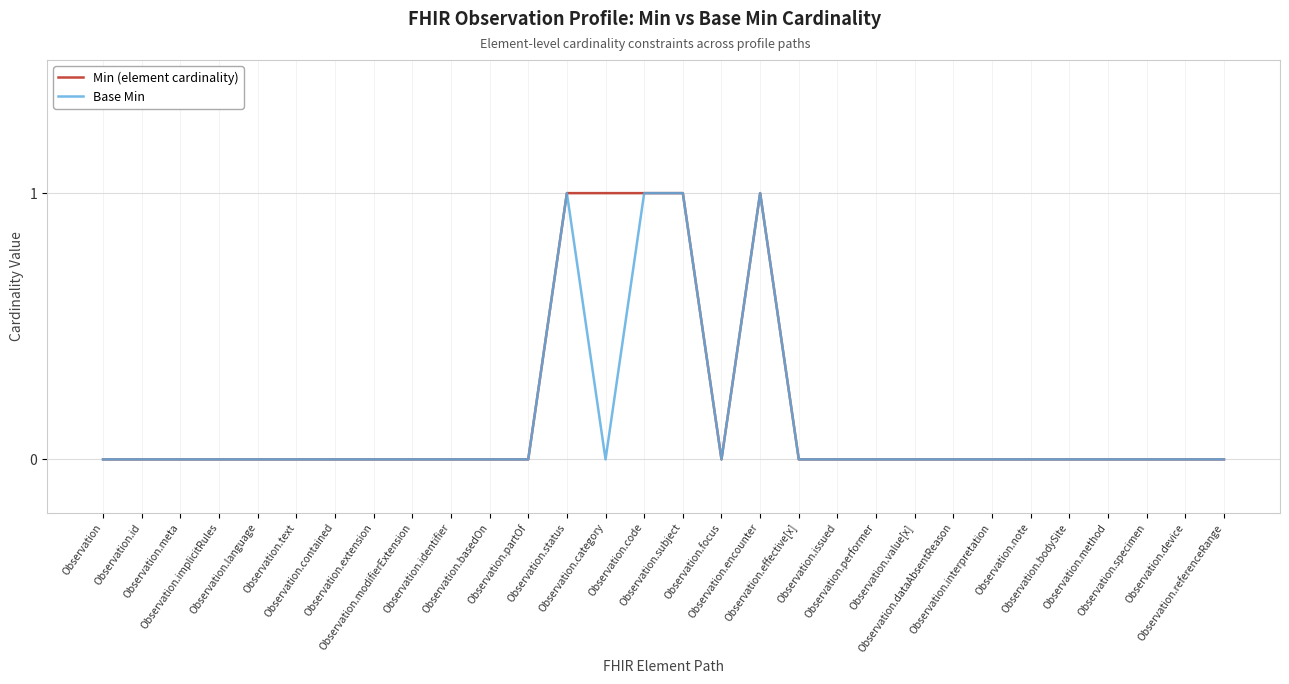

Is the value of Min (element cardinality) at Observation.language greater than the value of Base Min at Observation.focus?

No